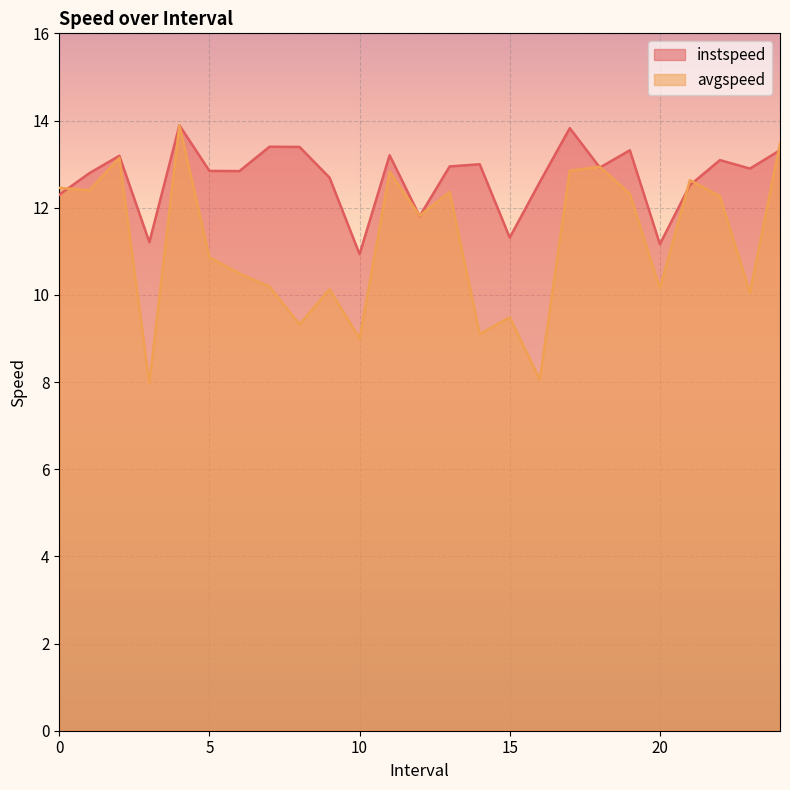

At which label is instspeed closest to 12?

12.0